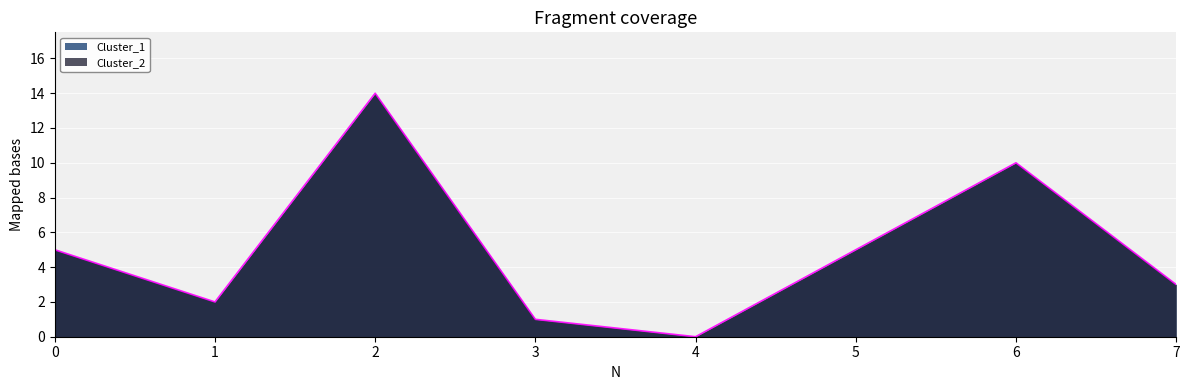

Which label corresponds to the smallest value in the chart?

4